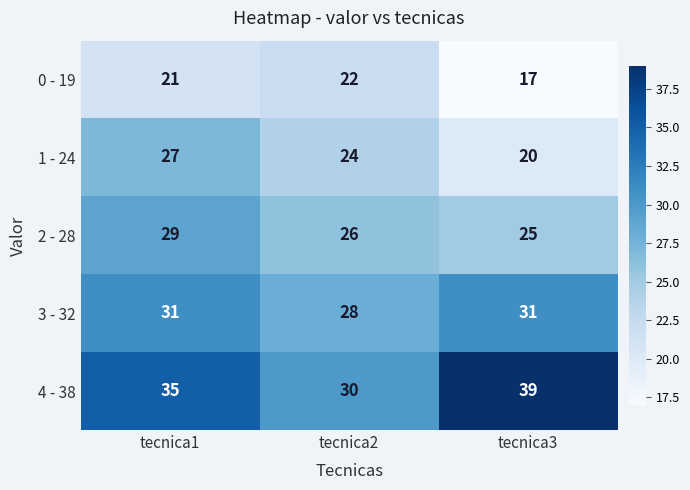

The 1 - 24 series shows 10 at tecnica2. True or false?

False